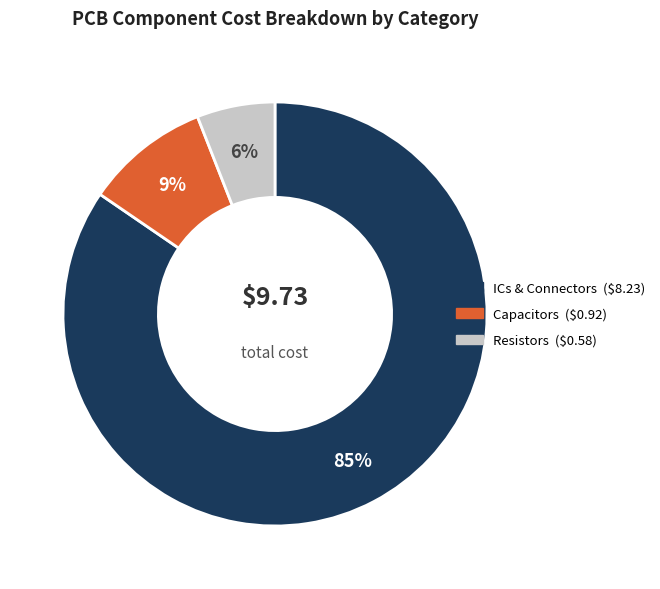

To the nearest percent, what is the average slice percentage?

33%